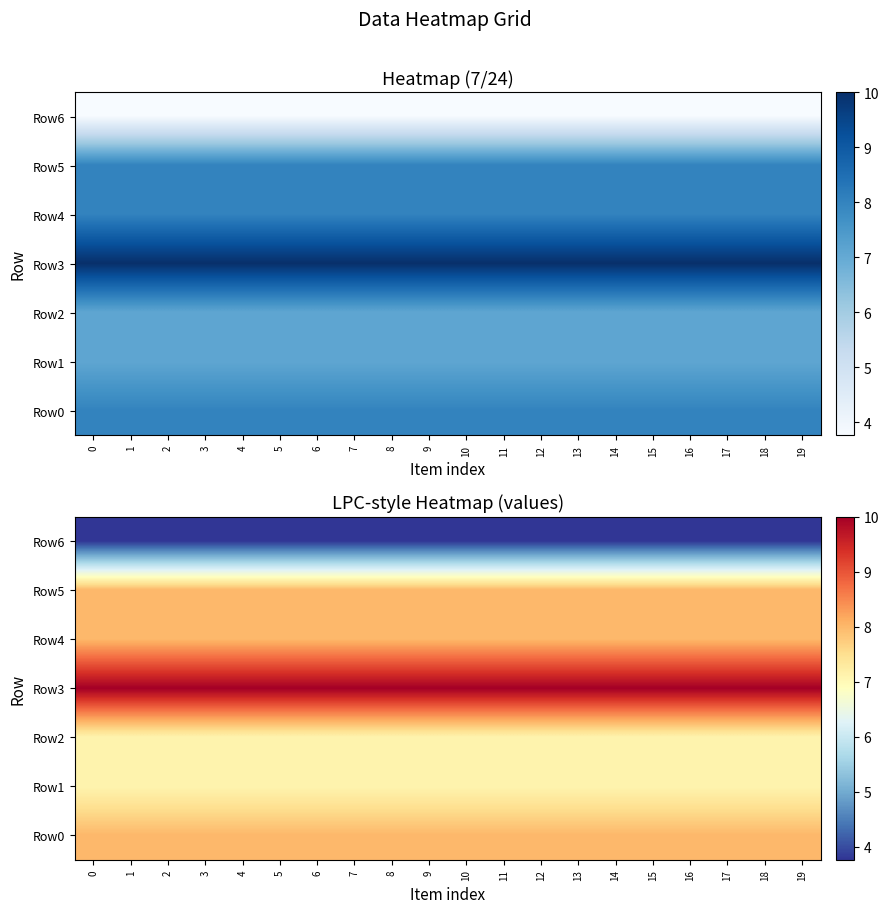

How many series are shown in this chart?

7